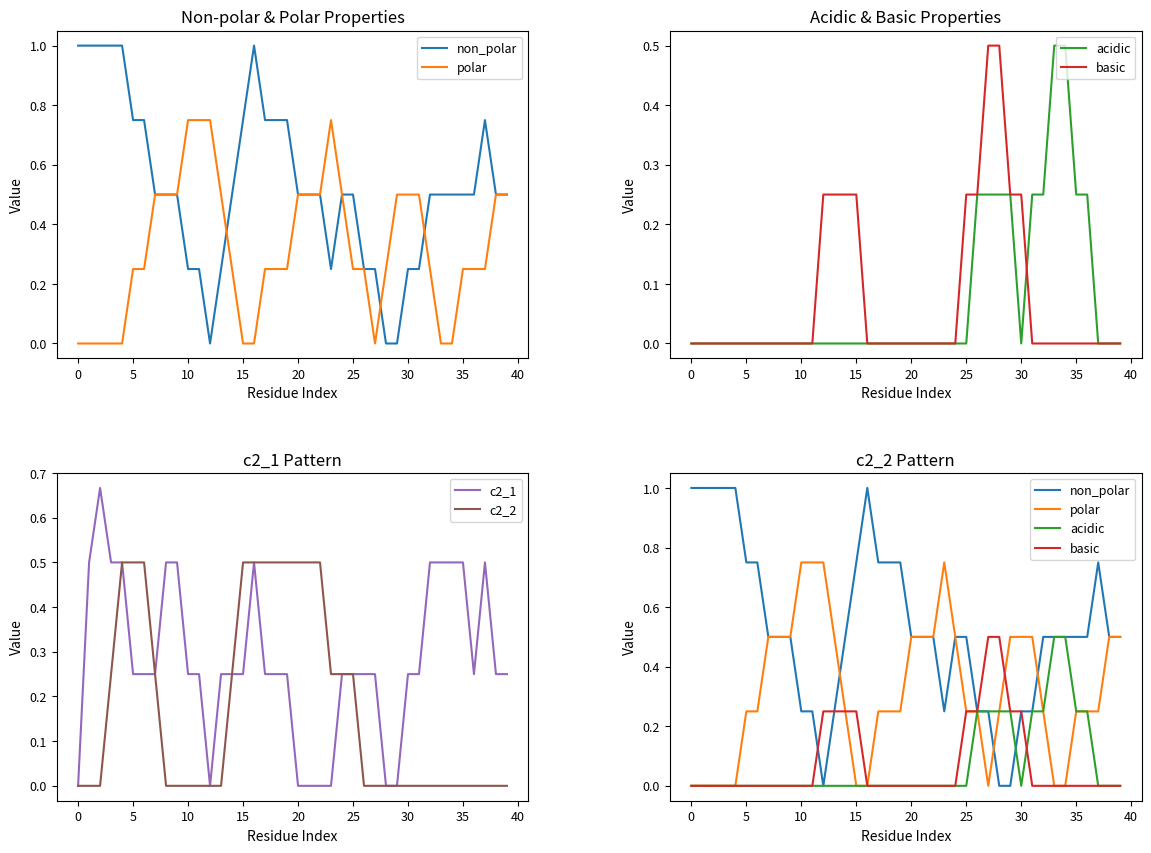

Reading left to right, transcribe all the data shown in this chart.

non_polar: 1.0	1.0	1.0	1.0	1.0	0.8	0.8	0.5	0.5	0.5	0.2	0.2	0.0	0.2	0.5	0.8	1.0	0.8	0.8	0.8	0.5	0.5	0.5	0.2	0.5	0.5	0.2	0.2	0.0	0.0	0.2	0.2	0.5	0.5	0.5	0.5	0.5	0.8	0.5	0.5
polar: 0.0	0.0	0.0	0.0	0.0	0.2	0.2	0.5	0.5	0.5	0.8	0.8	0.8	0.5	0.2	0.0	0.0	0.2	0.2	0.2	0.5	0.5	0.5	0.8	0.5	0.2	0.2	0.0	0.2	0.5	0.5	0.5	0.2	0.0	0.0	0.2	0.2	0.2	0.5	0.5
acidic: 0.0	0.0	0.0	0.0	0.0	0.0	0.0	0.0	0.0	0.0	0.0	0.0	0.0	0.0	0.0	0.0	0.0	0.0	0.0	0.0	0.0	0.0	0.0	0.0	0.0	0.0	0.2	0.2	0.2	0.2	0.0	0.2	0.2	0.5	0.5	0.2	0.2	0.0	0.0	0.0
basic: 0.0	0.0	0.0	0.0	0.0	0.0	0.0	0.0	0.0	0.0	0.0	0.0	0.2	0.2	0.2	0.2	0.0	0.0	0.0	0.0	0.0	0.0	0.0	0.0	0.0	0.2	0.2	0.5	0.5	0.2	0.2	0.0	0.0	0.0	0.0	0.0	0.0	0.0	0.0	0.0
c2_1: 0.0	0.5	0.7	0.5	0.5	0.2	0.2	0.2	0.5	0.5	0.2	0.2	0.0	0.2	0.2	0.2	0.5	0.2	0.2	0.2	0.0	0.0	0.0	0.0	0.2	0.2	0.2	0.2	0.0	0.0	0.2	0.2	0.5	0.5	0.5	0.5	0.2	0.5	0.2	0.2
c2_2: 0.0	0.0	0.0	0.2	0.5	0.5	0.5	0.2	0.0	0.0	0.0	0.0	0.0	0.0	0.2	0.5	0.5	0.5	0.5	0.5	0.5	0.5	0.5	0.2	0.2	0.2	0.0	0.0	0.0	0.0	0.0	0.0	0.0	0.0	0.0	0.0	0.0	0.0	0.0	0.0